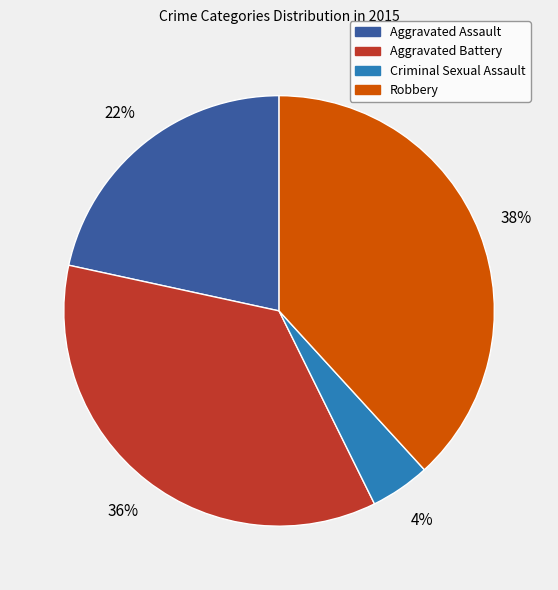

How many slices are in this pie chart?

4